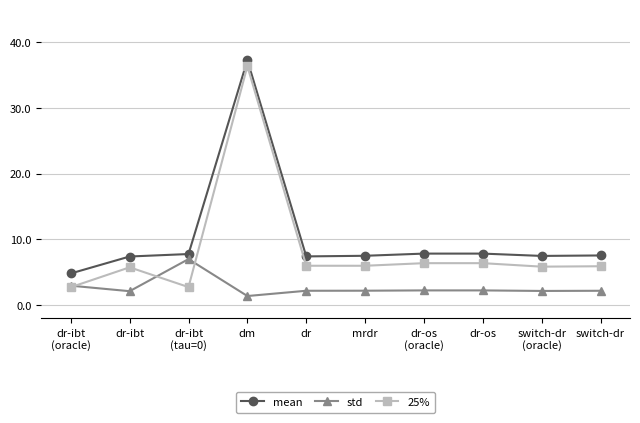

What is the spread (max minus min) of values at dr-ibt
(oracle)?

2.1